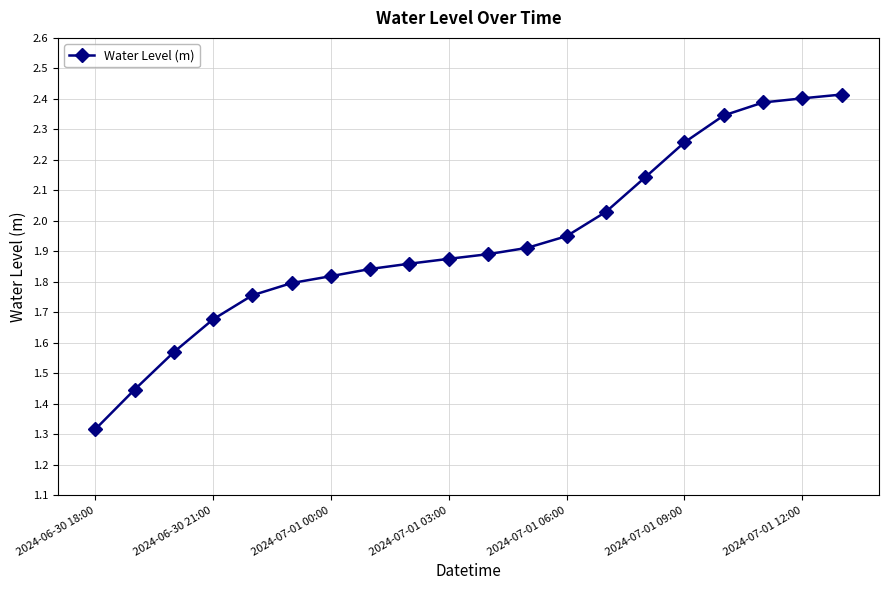

What is the sum of all values?

38.7